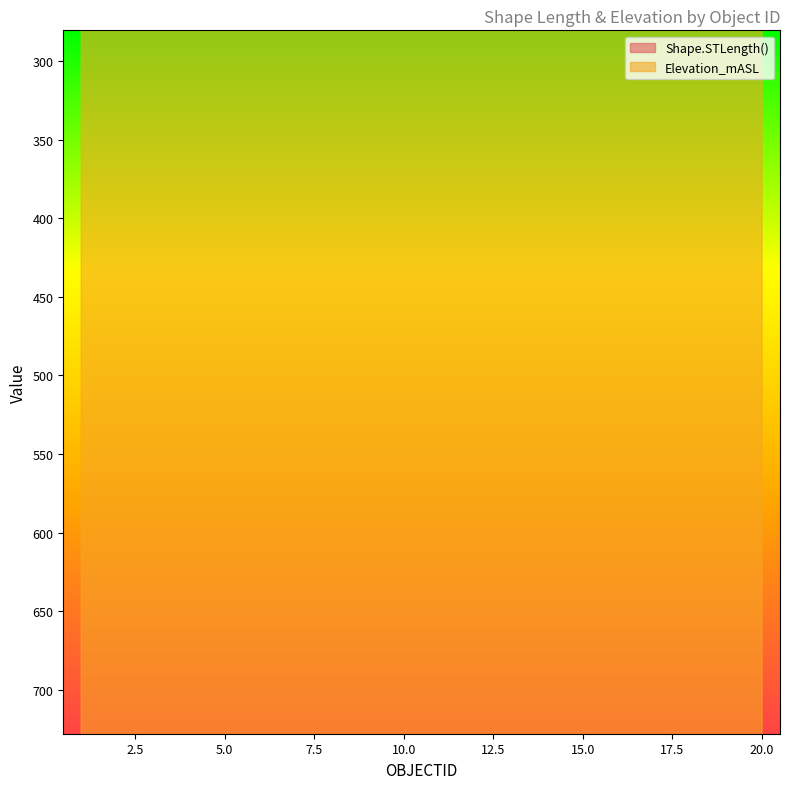

Where does the Elevation_mASL series first go above 734?

1